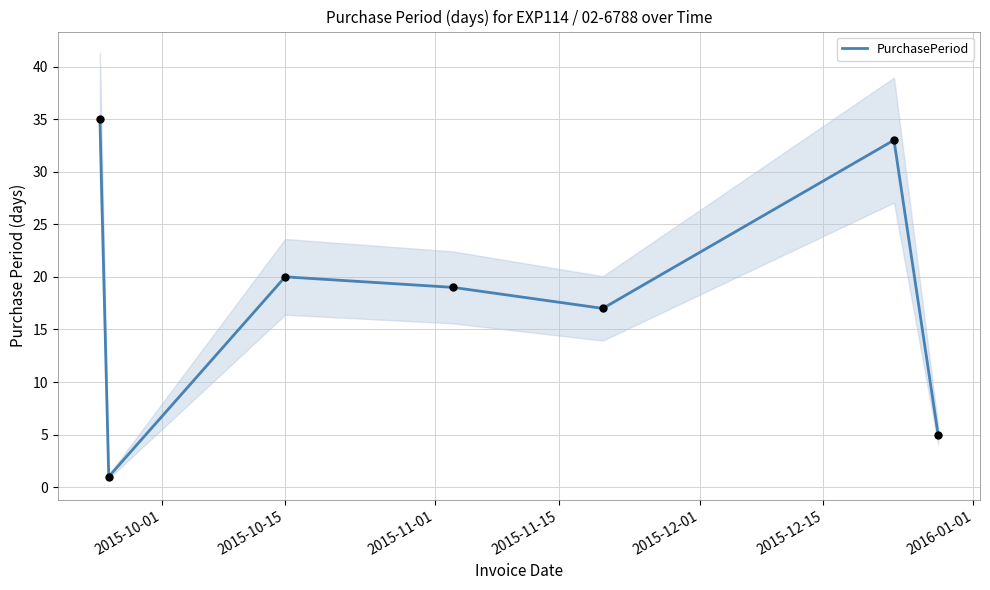

What is the highest value of the PurchasePeriod series?

35